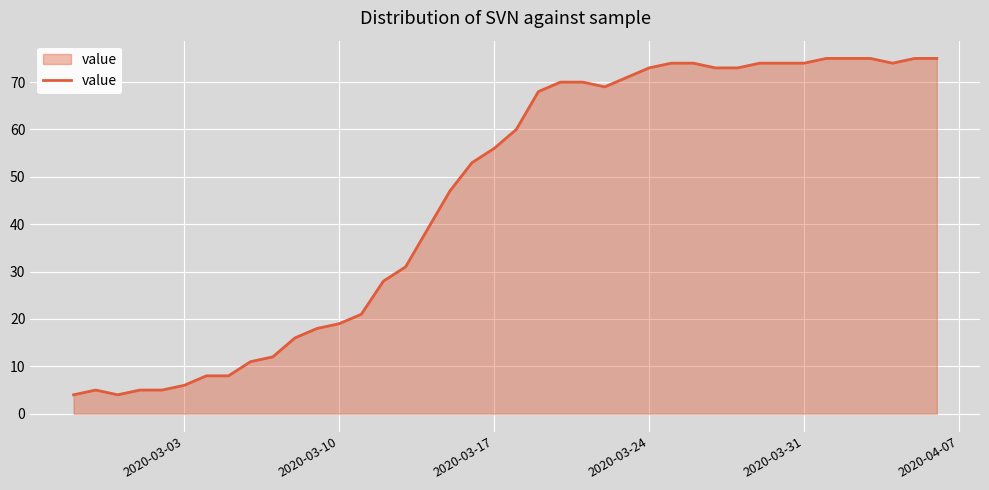

How many lines are shown in the chart?

1